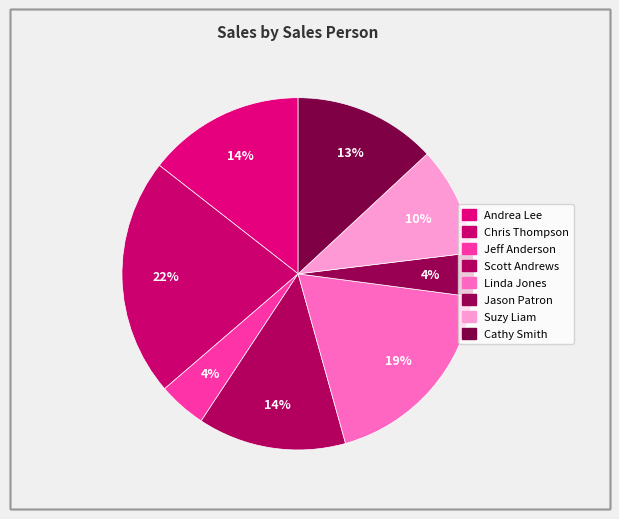

What is the smallest slice in the pie chart?

Jason Patron